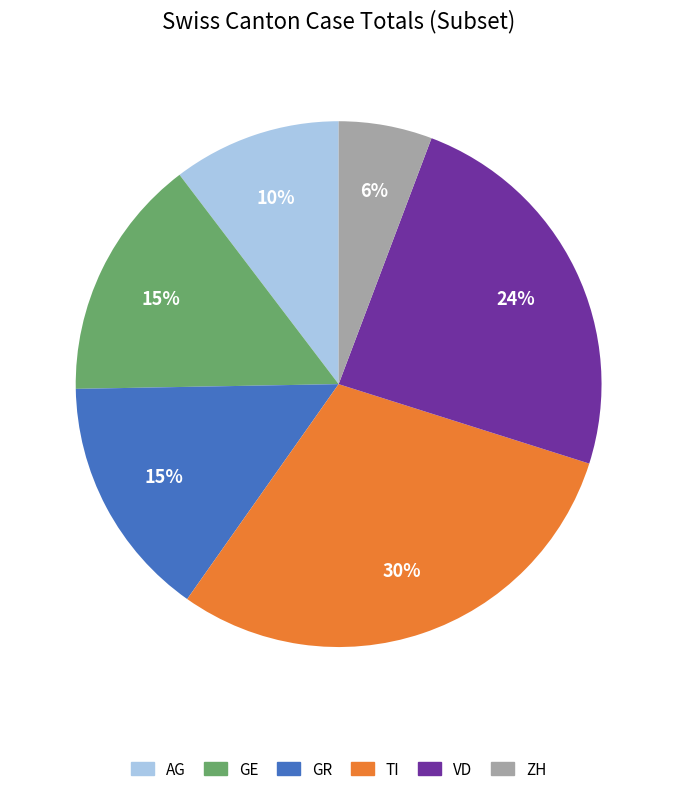

Is there a majority slice in this chart?

No